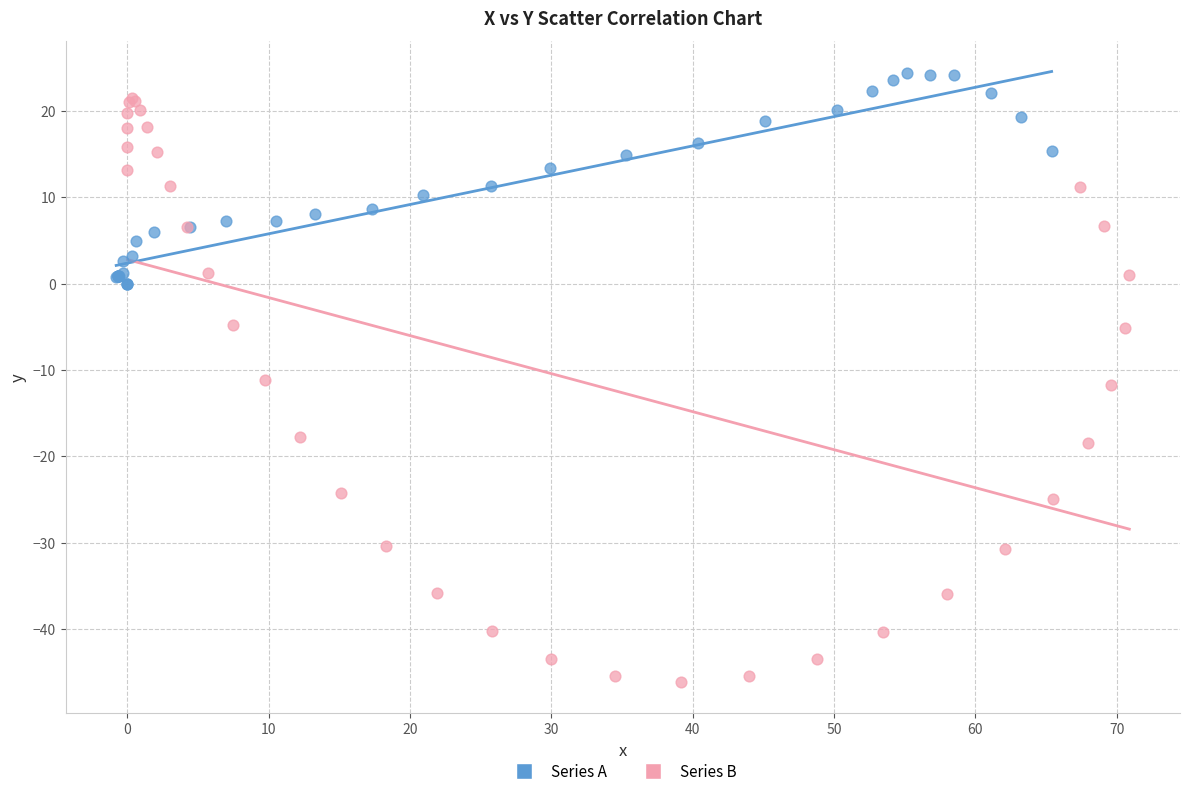

Which series reaches the minimum Y coordinate?

Series B